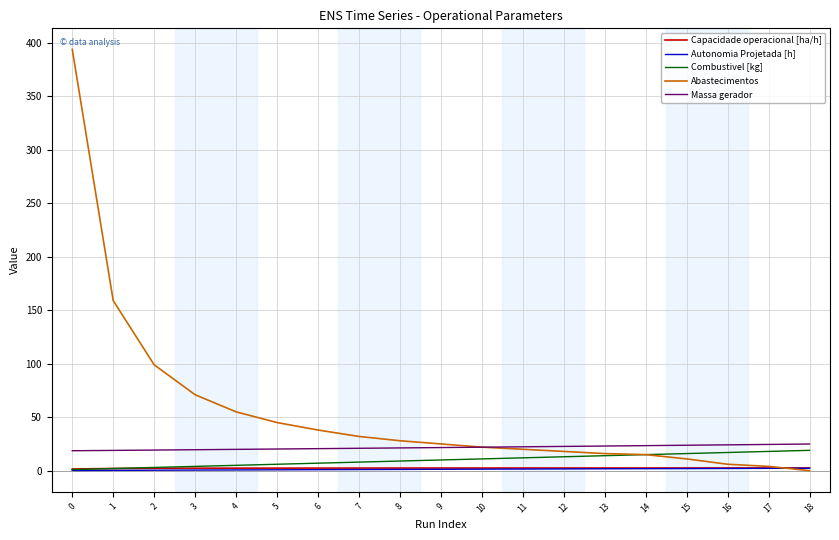

Which series has the largest range (max minus min)?

Abastecimentos